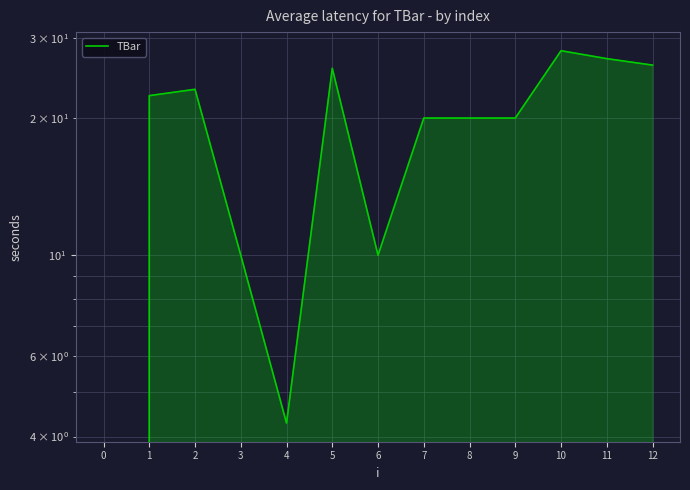

What is the value of the 8th point from the left?

20.0